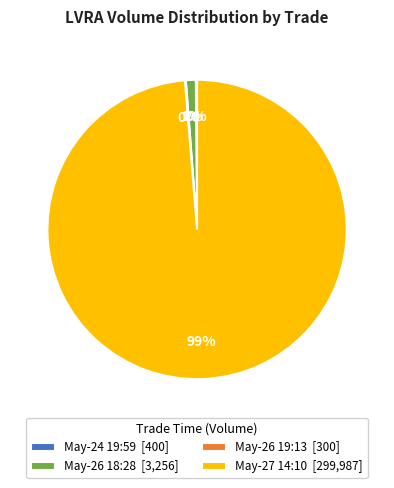

Does any single category account for the majority?

Yes